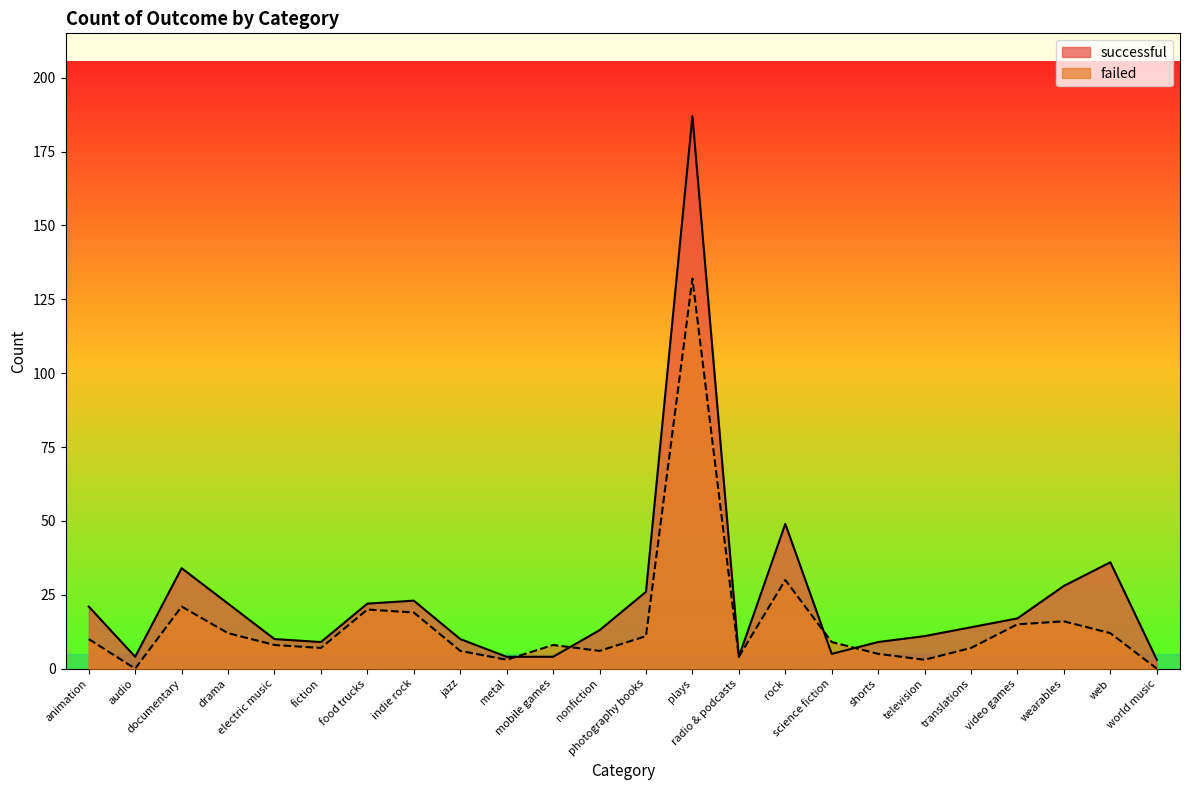

What is the total value across all series at translations?

21